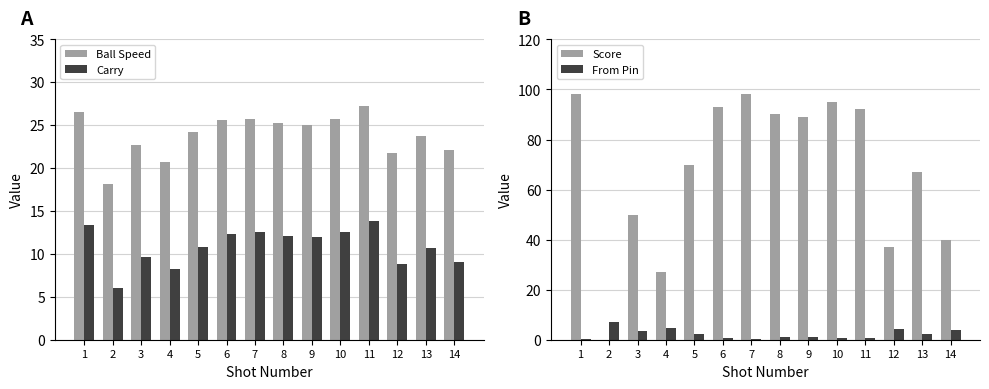

Rank the series by their maximum value, from highest to lowest.

Score, Ball Speed, Carry, From Pin